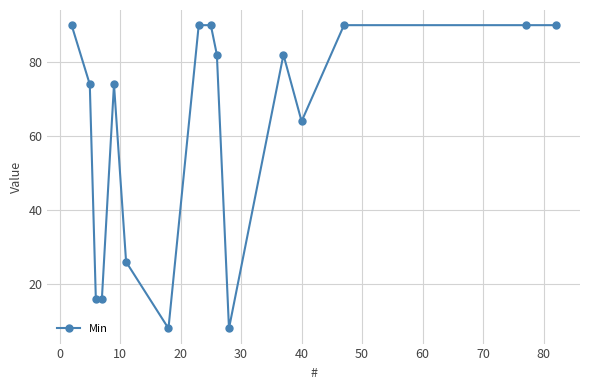

What is the minimum value shown in the chart?

8